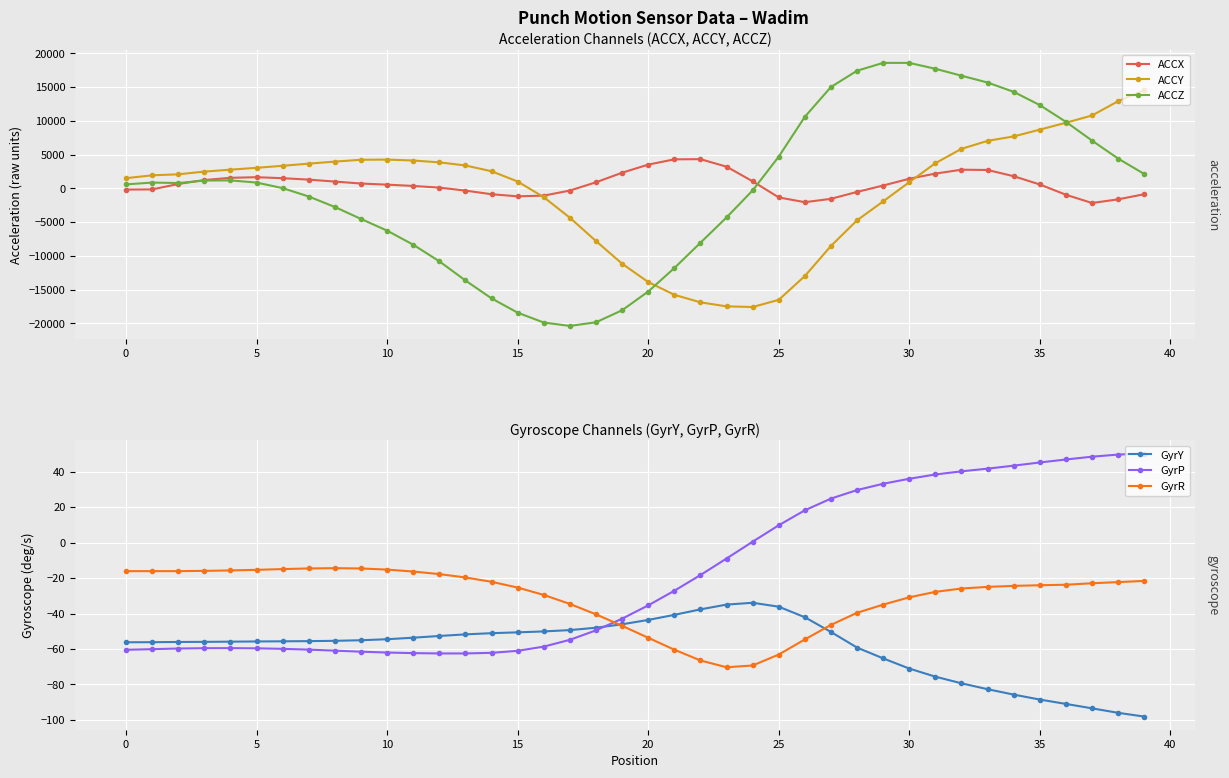

True or false: ACCY has more than 0 points higher than both neighbors.

True